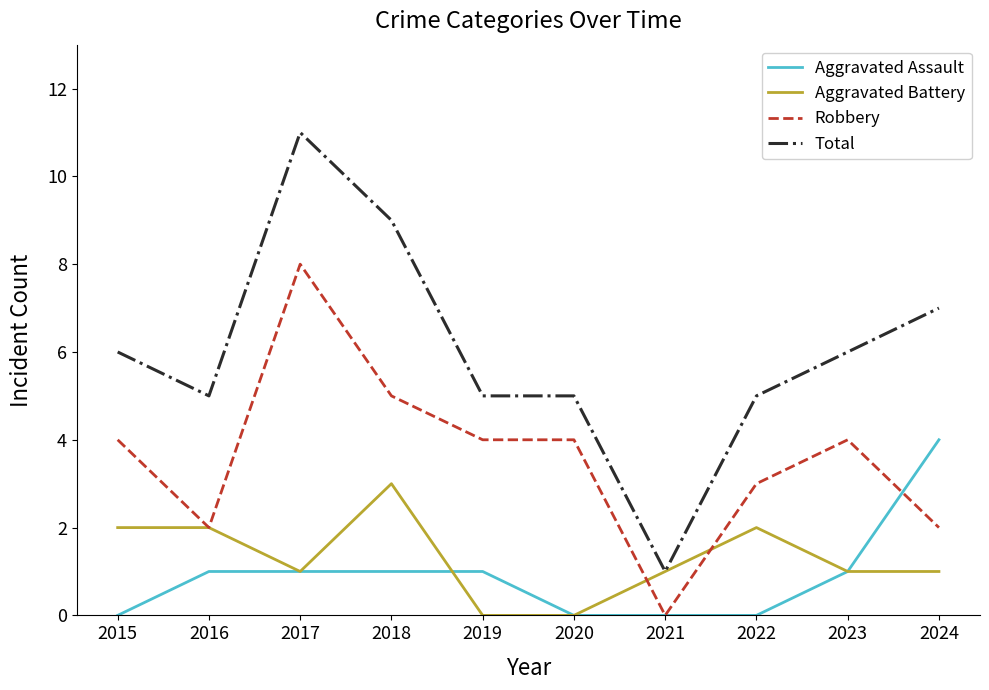

True or false: Aggravated Assault and Total cross at least once.

False